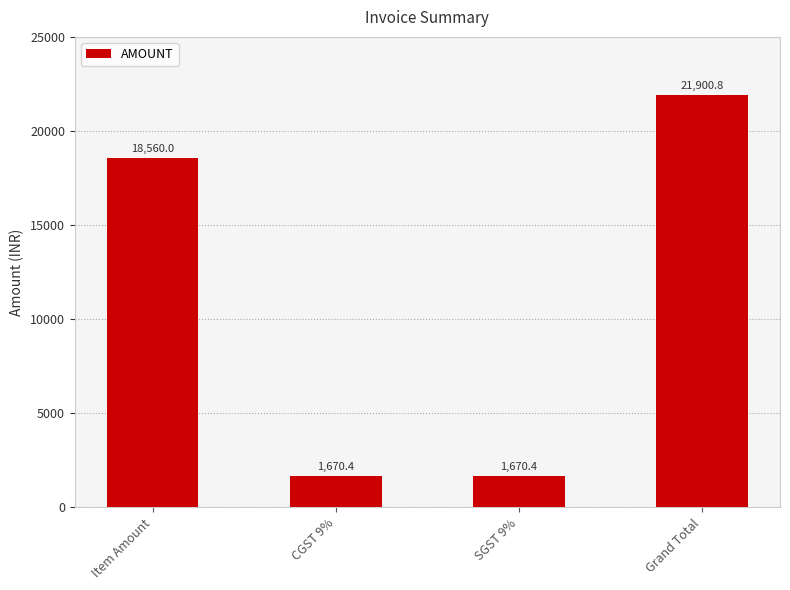

What is the difference between the values at Item Amount and Grand Total?

3340.8